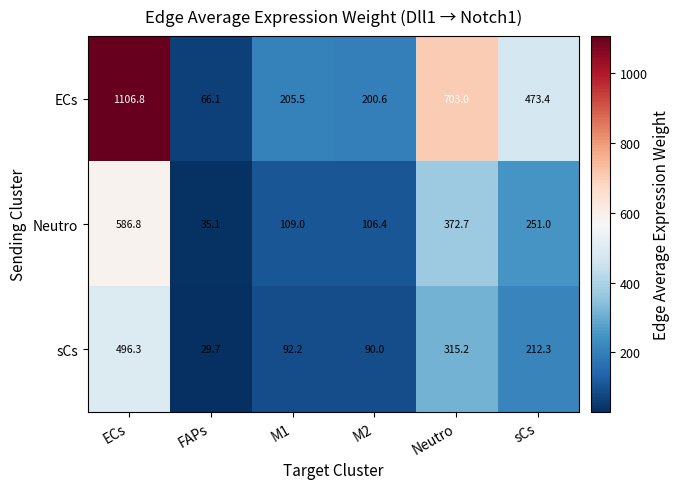

Reading right to left, extract all data points from this chart.

ECs: sCs=473.4	Neutro=703.0	M2=200.6	M1=205.5	FAPs=66.1	ECs=1106.8
Neutro: sCs=251.0	Neutro=372.7	M2=106.4	M1=109.0	FAPs=35.1	ECs=586.8
sCs: sCs=212.3	Neutro=315.2	M2=90.0	M1=92.2	FAPs=29.7	ECs=496.3